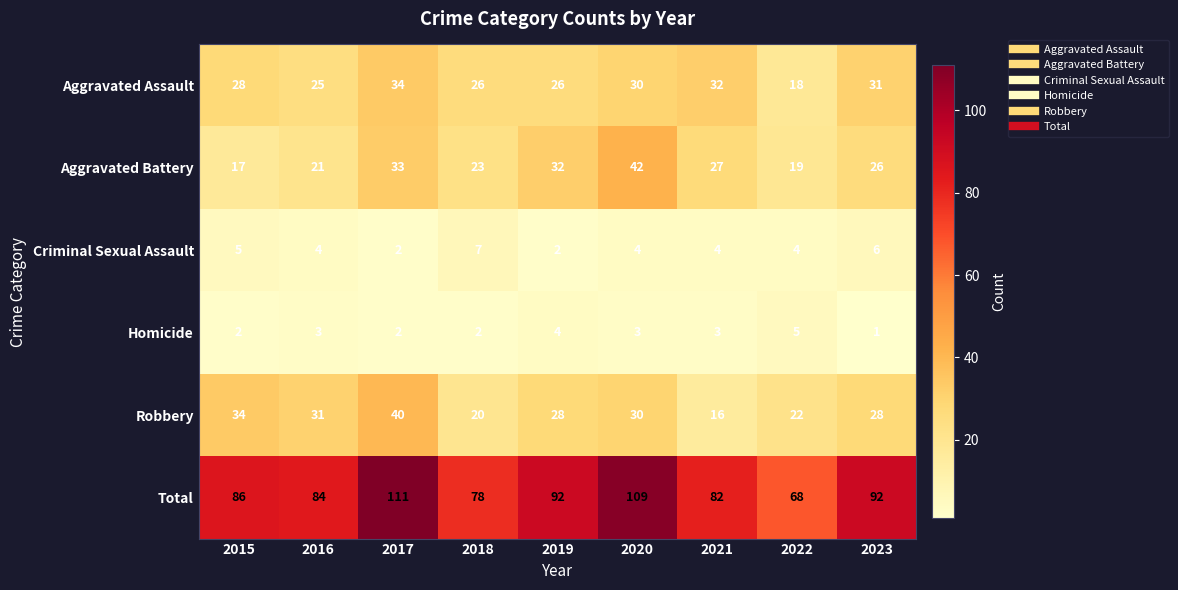

Where does the Criminal Sexual Assault series first go above 4?

2015